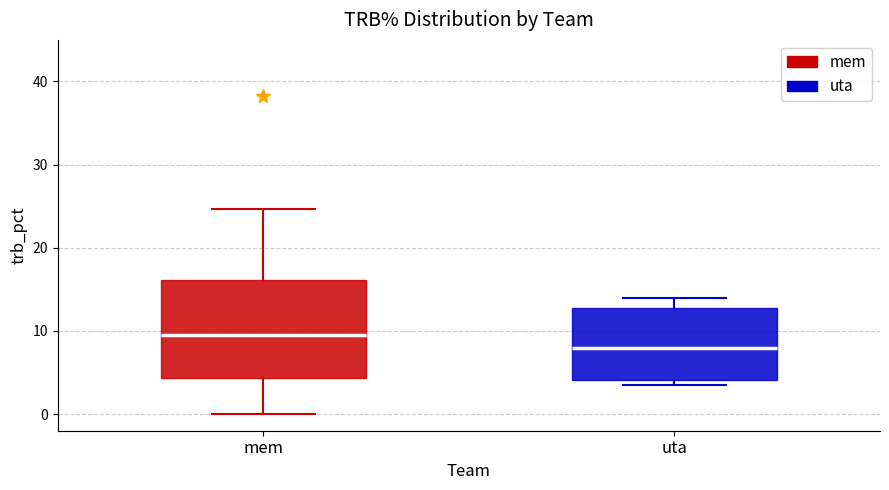

Comparing the boxes themselves (not the whiskers), which one is the tallest?

mem